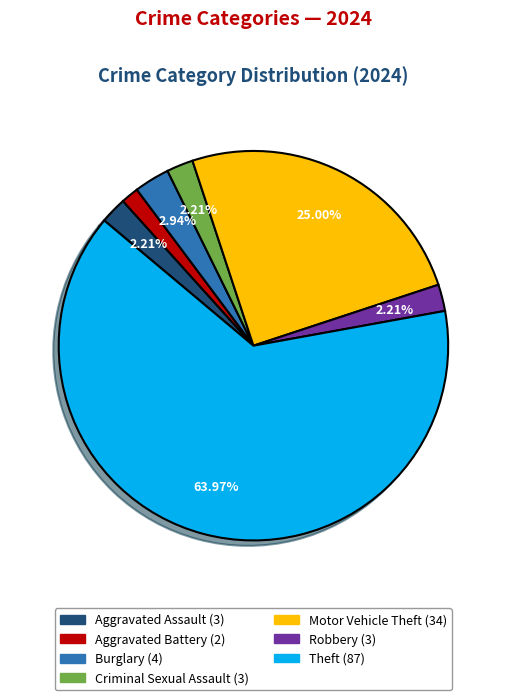

Combined, do Burglary and Aggravated Battery account for over 50%?

No